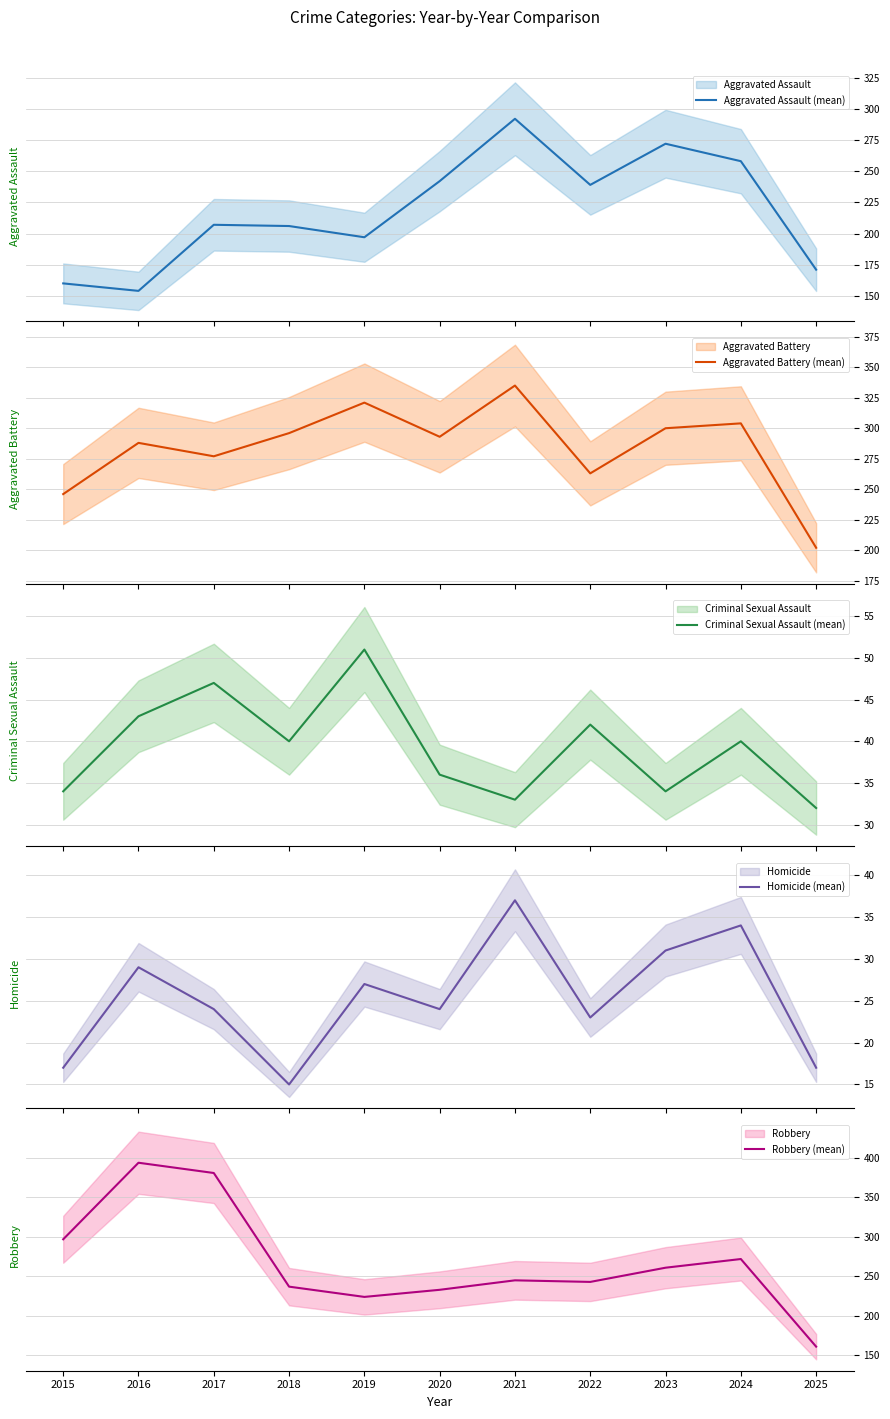

How many series are shown in this chart?

5